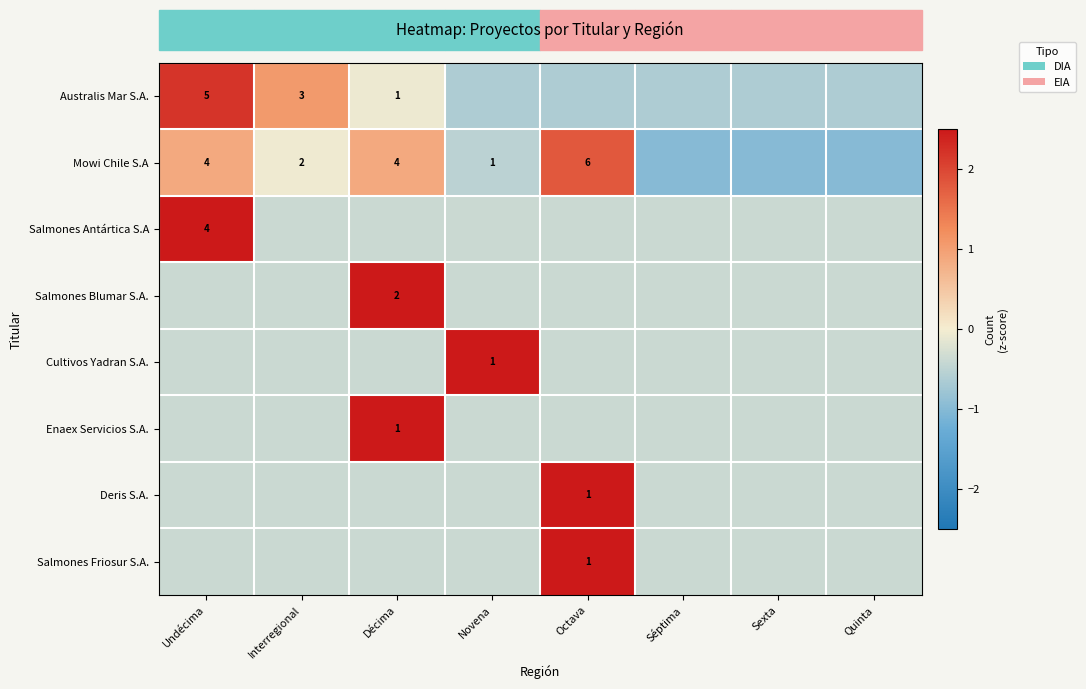

Rank the categories by Salmones Friosur S.A. value from lowest to highest.

Undécima, Interregional, Décima, Novena, Séptima, Sexta, Quinta, Octava